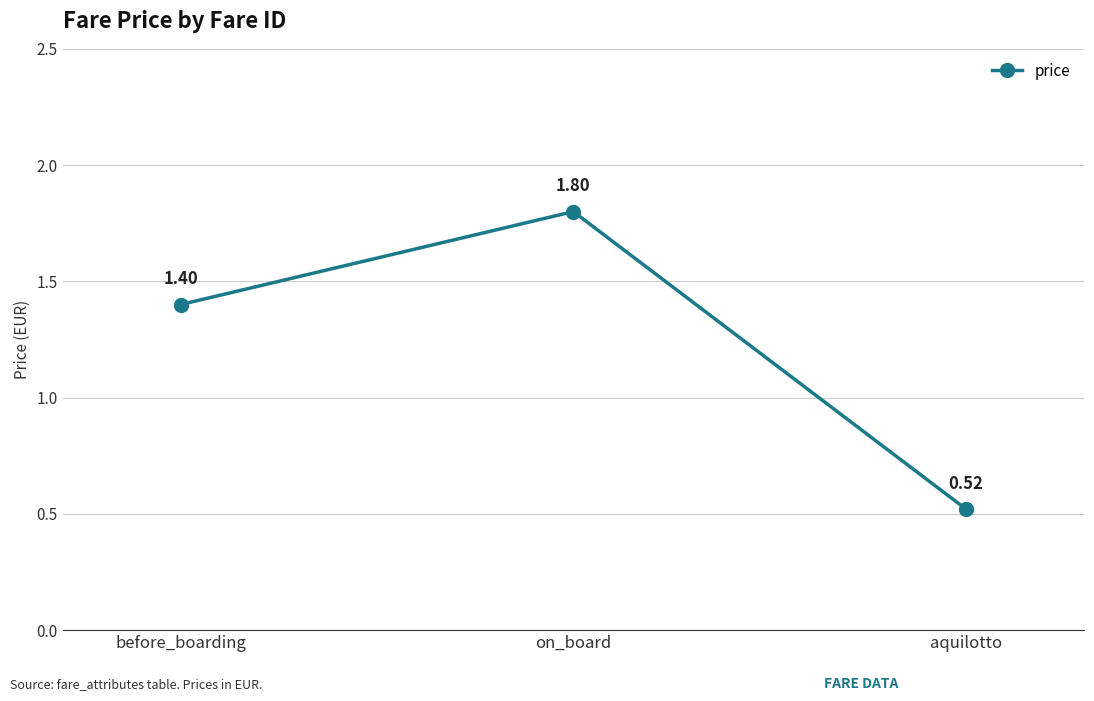

Rank the categories by value from highest to lowest.

on_board, before_boarding, aquilotto